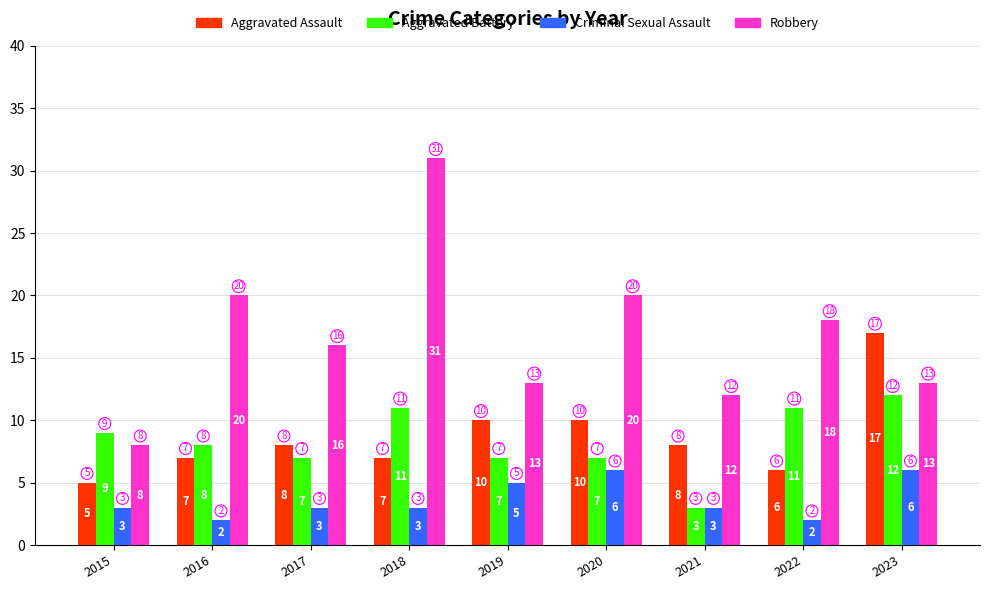

The Robbery series shows 20 at 2020. True or false?

True